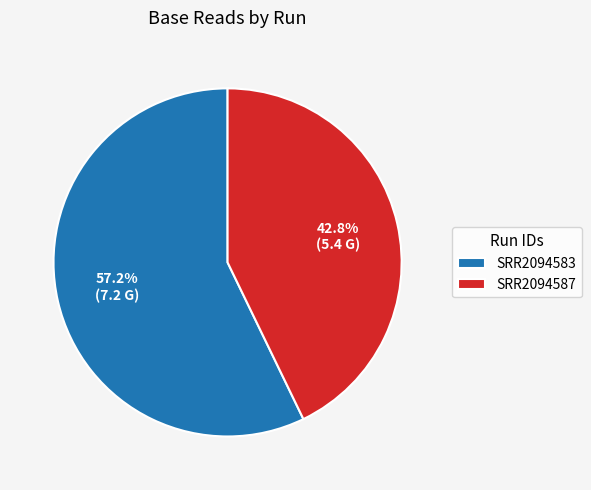

To the nearest percent, what is the average slice percentage?

50%